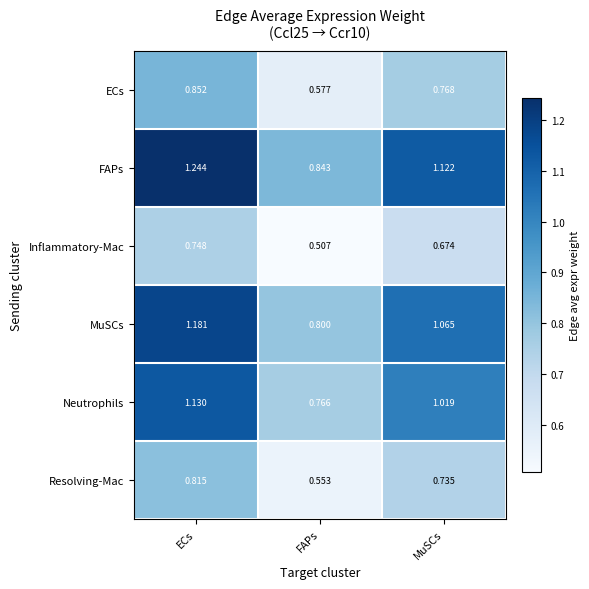

Which series has the widest spread of values?

FAPs